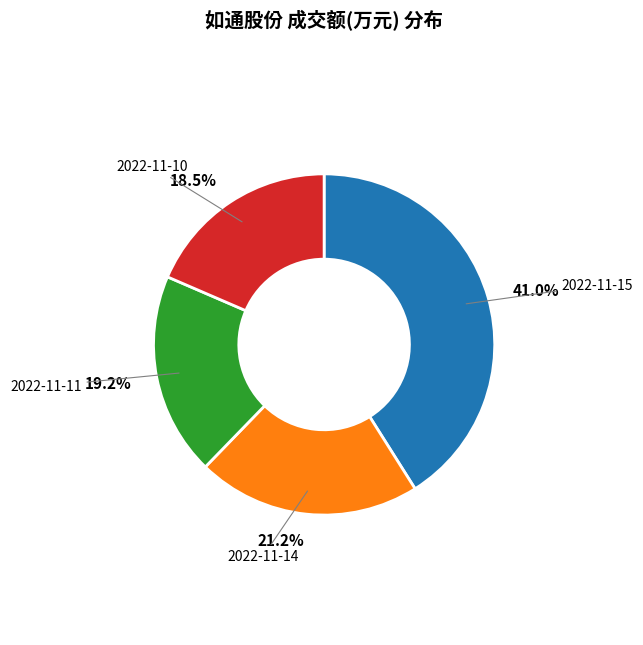

Does any single category account for the majority?

No